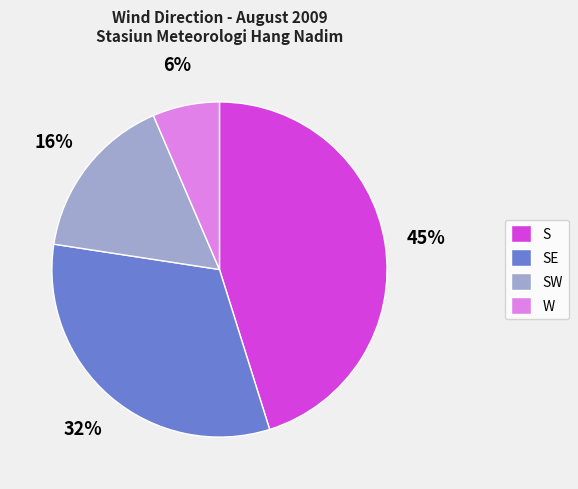

To the nearest percent, what is the average slice percentage?

25%